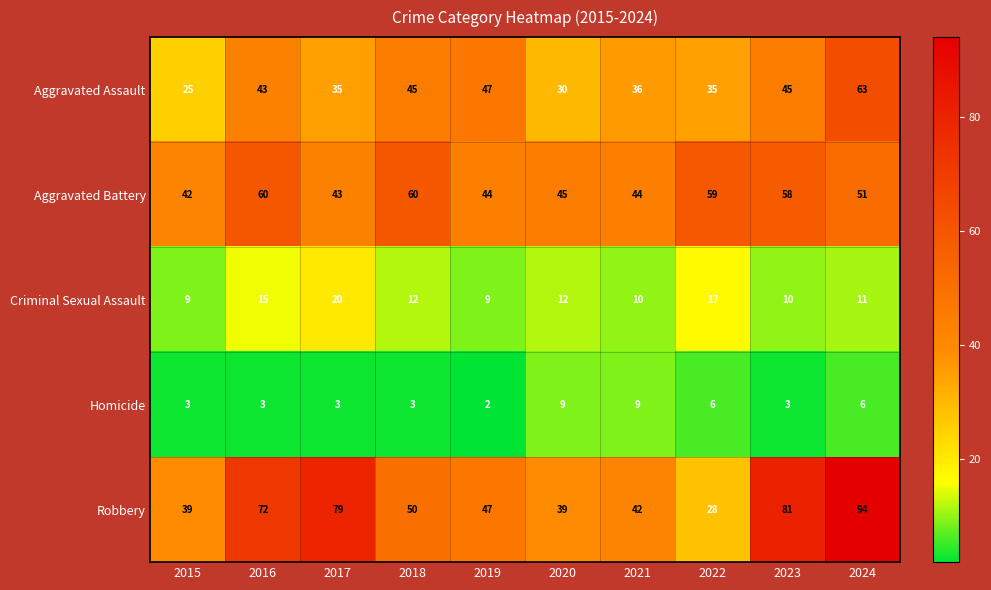

How many series are shown in this chart?

5